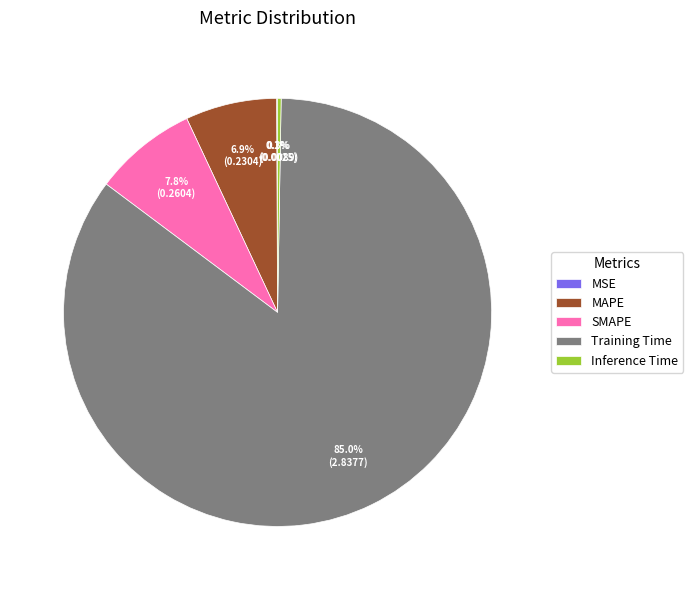

To the nearest percent, what is the average slice percentage?

20%